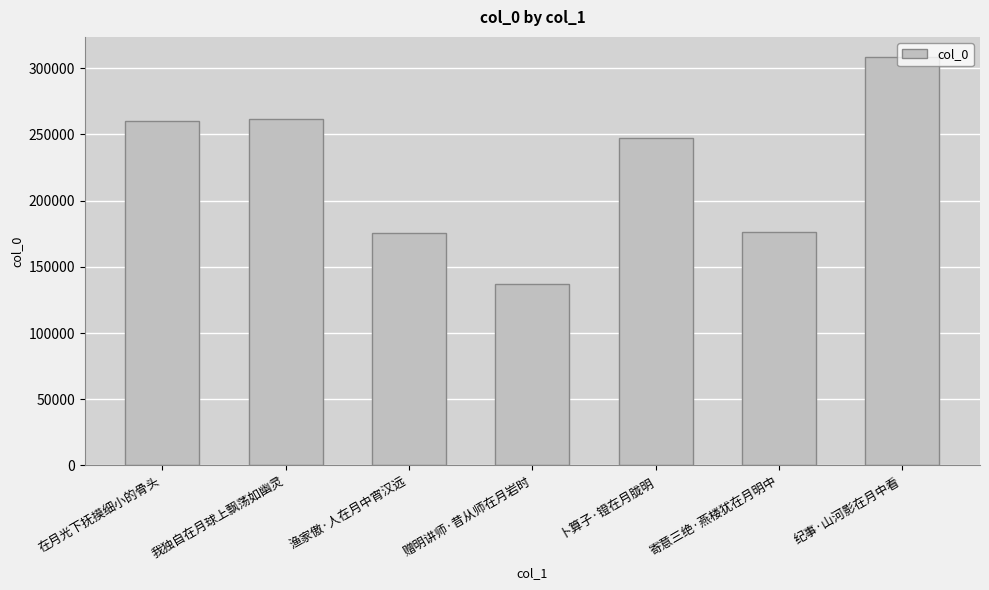

The chart shows a value of 261300 at 我独自在月球上飘荡如幽灵. True or false?

True